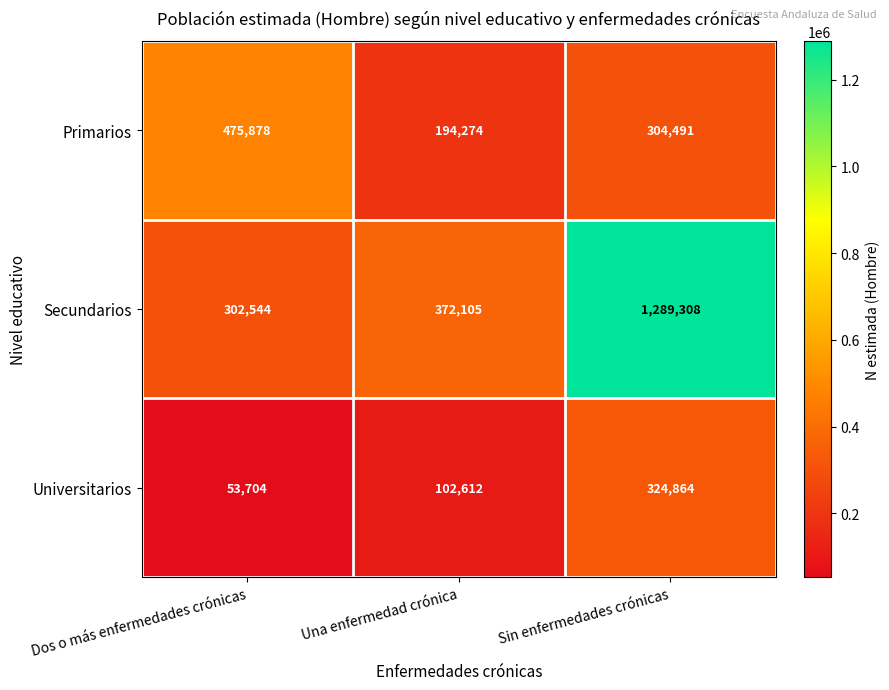

True or false: Primarios has a value of 475878 at Dos o más enfermedades crónicas.

True